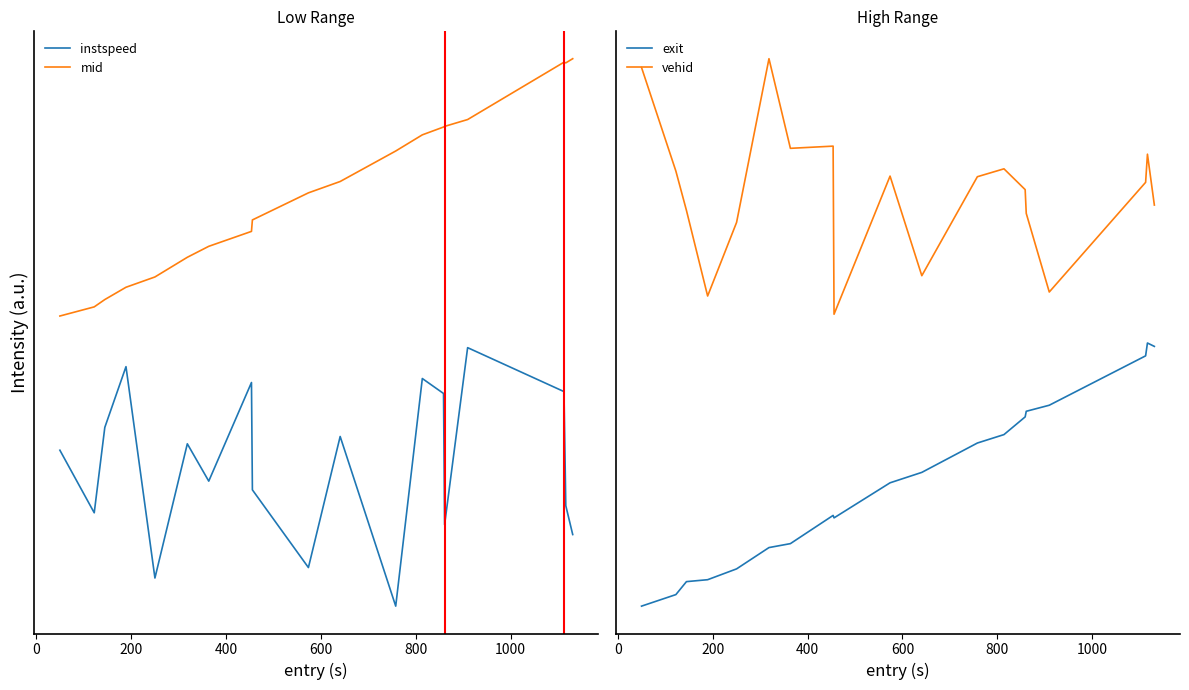

Which series has the largest total across all categories?

mid